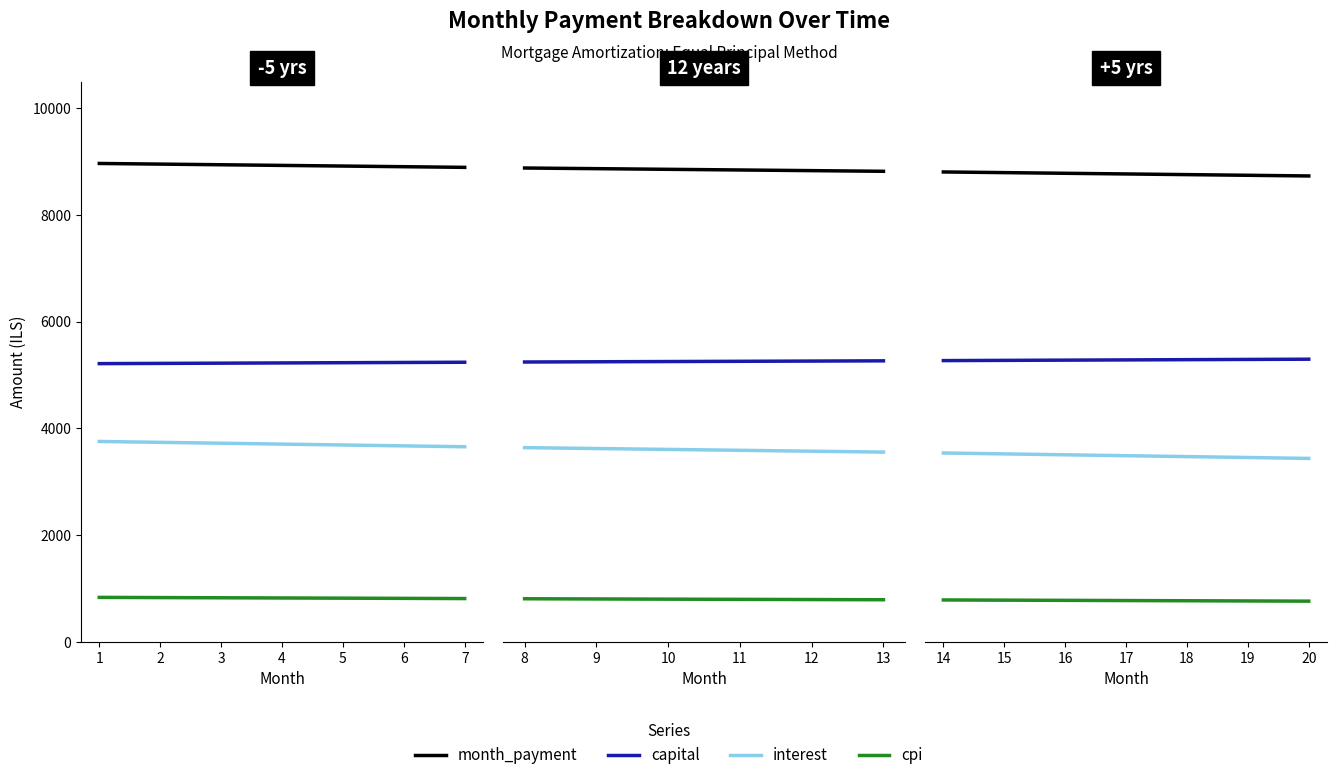

Which series has the largest total across all categories?

month_payment